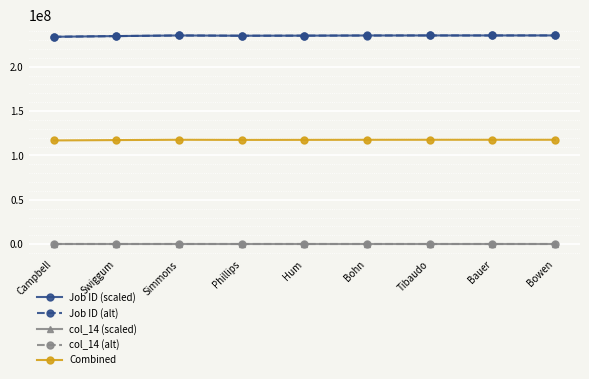

What is the total value across all series at Hum?

587733342.9